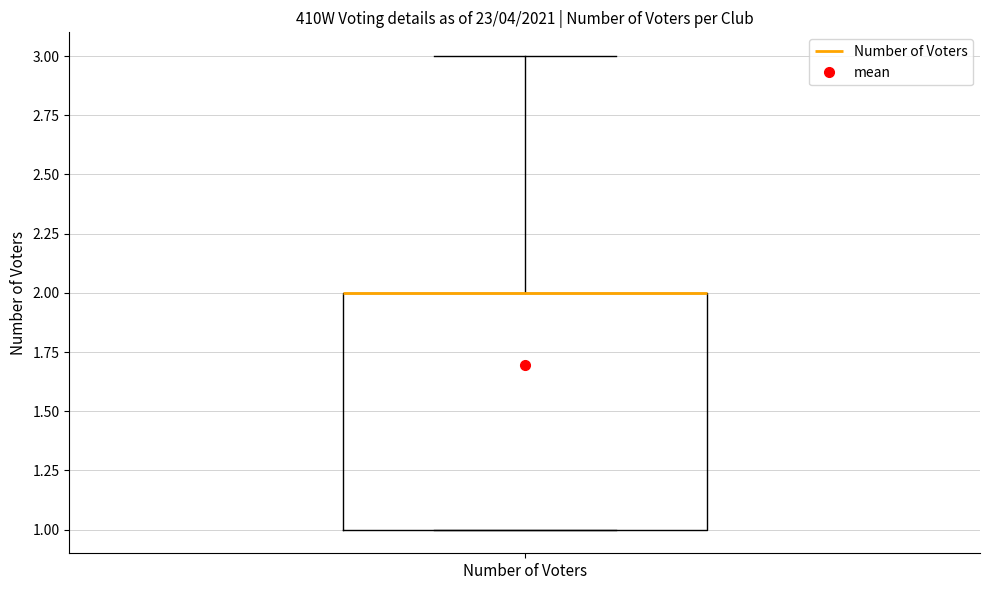

Where does the upper whisker of the box for Number of Voters end on the y-axis? The values are not printed on the chart, so give them approximately, as read against the axis.

3